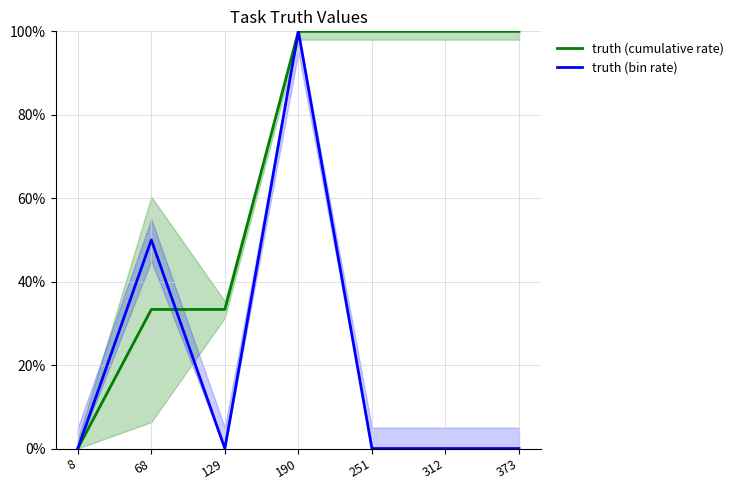

Rank the series at 68 from highest to lowest value.

truth (bin rate), truth (cumulative rate)